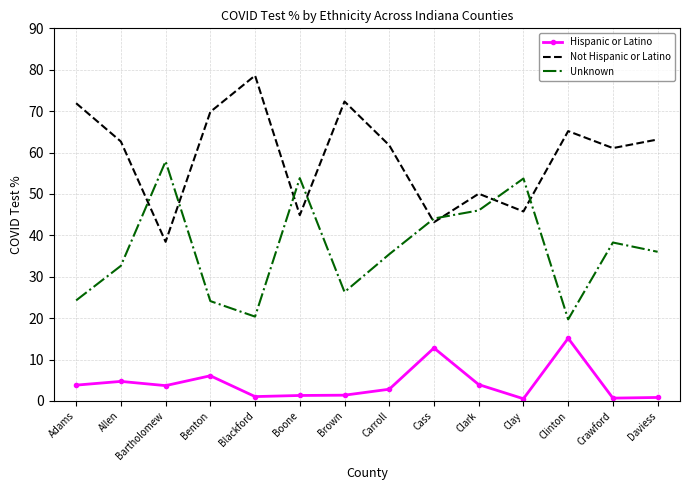

What is the greatest value displayed?

78.6